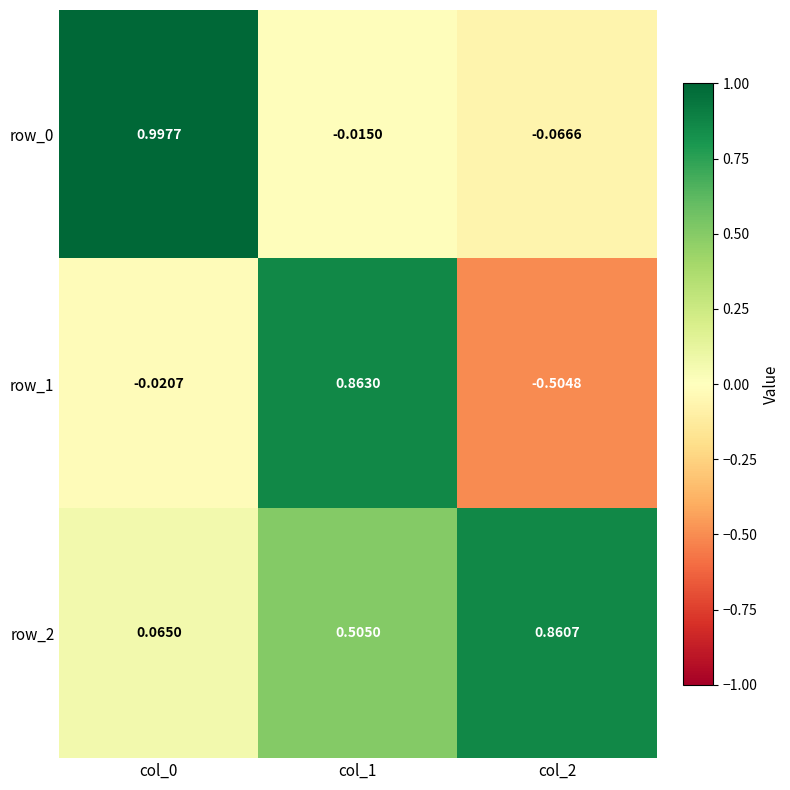

Is it true that row_1 equals -0.5 at col_2?

True